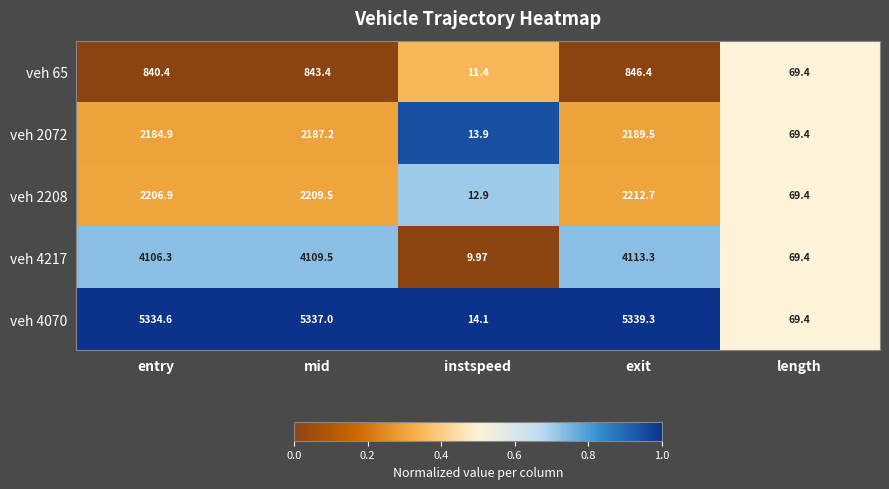

Which label corresponds to the largest value in the chart?

exit